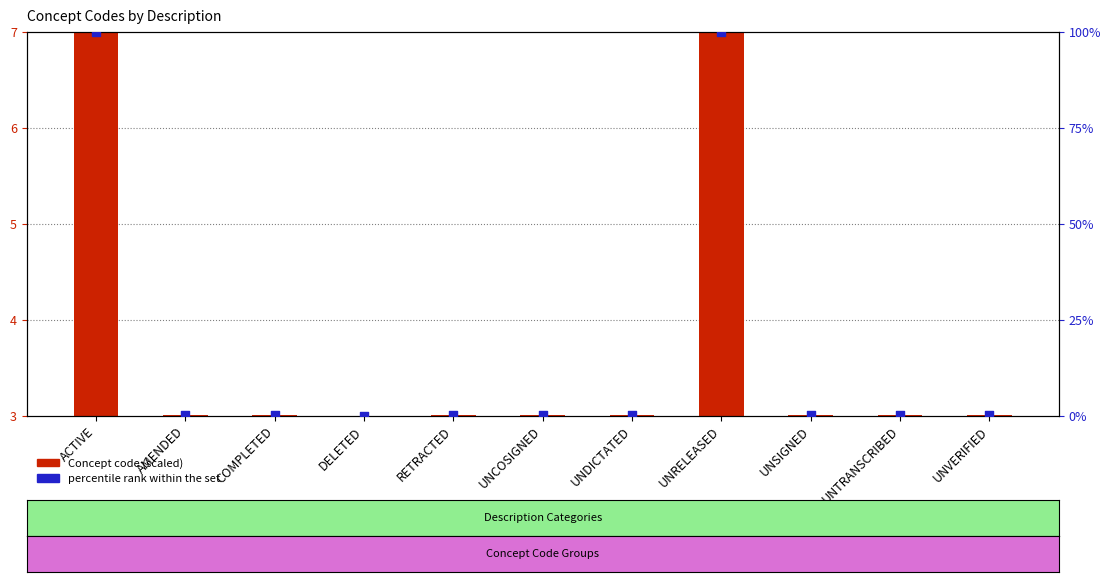

At how many categories does at least one series exceed 52?

2